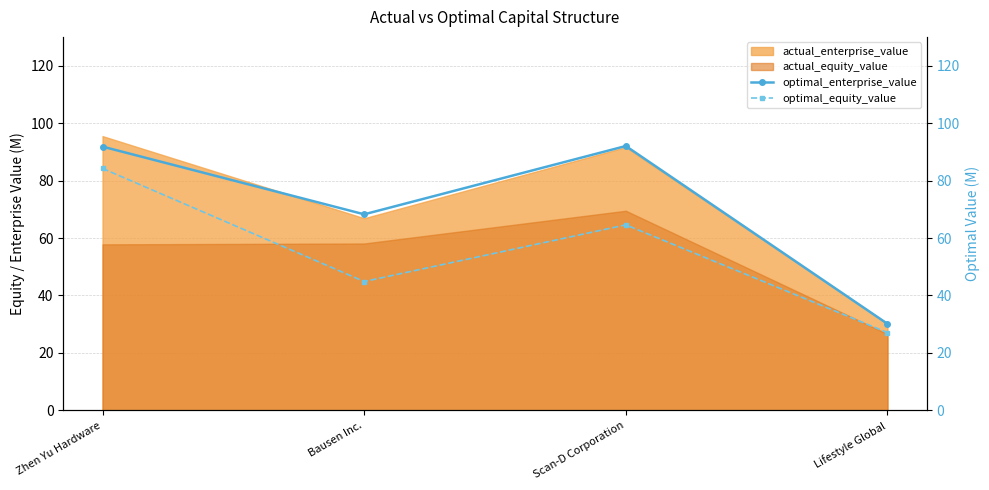

The value of optimal_enterprise_value at Bausen Inc. is 106.0. True or false?

False